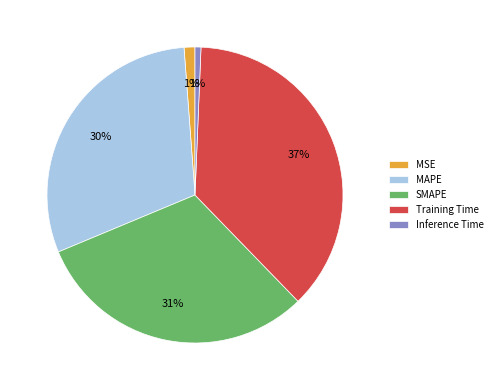

Is it true that Inference Time is 9% of the pie?

False